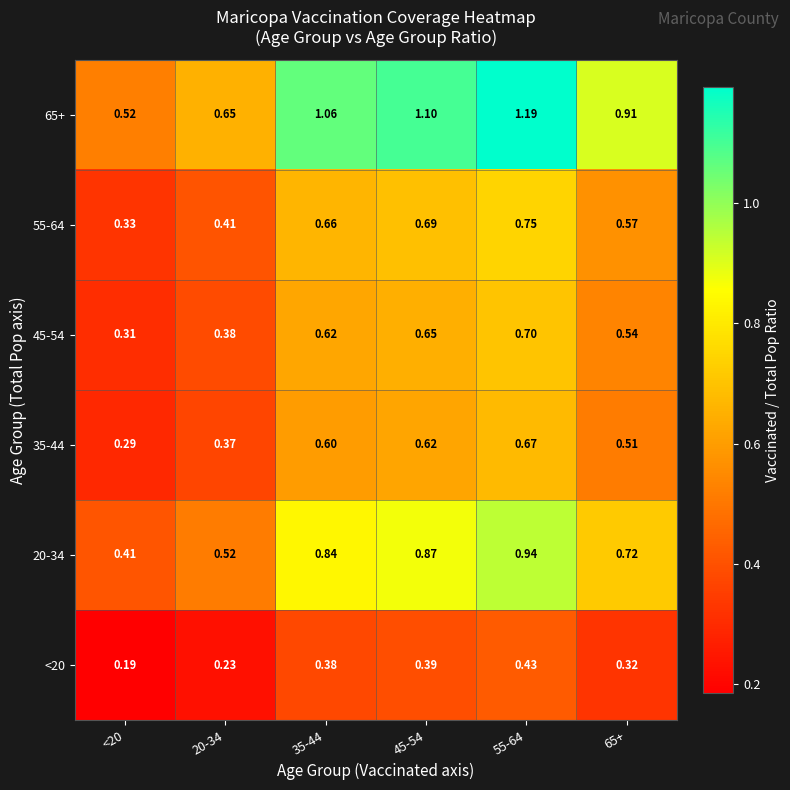

Is the value of 55-64 at 65+ greater than the value of 35-44 at 20-34?

Yes